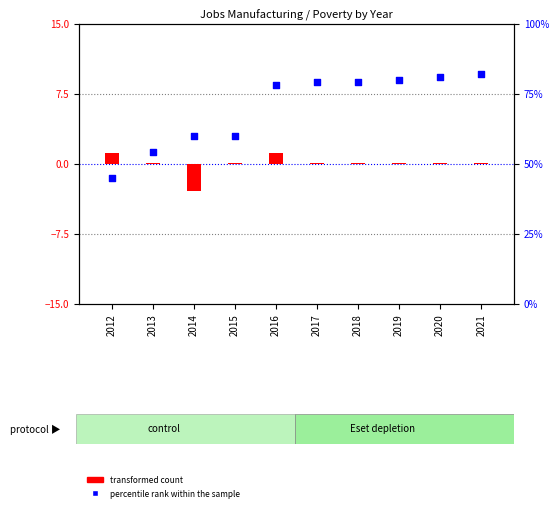

Which series has the largest Y range (max minus min)?

percentile rank within the sample